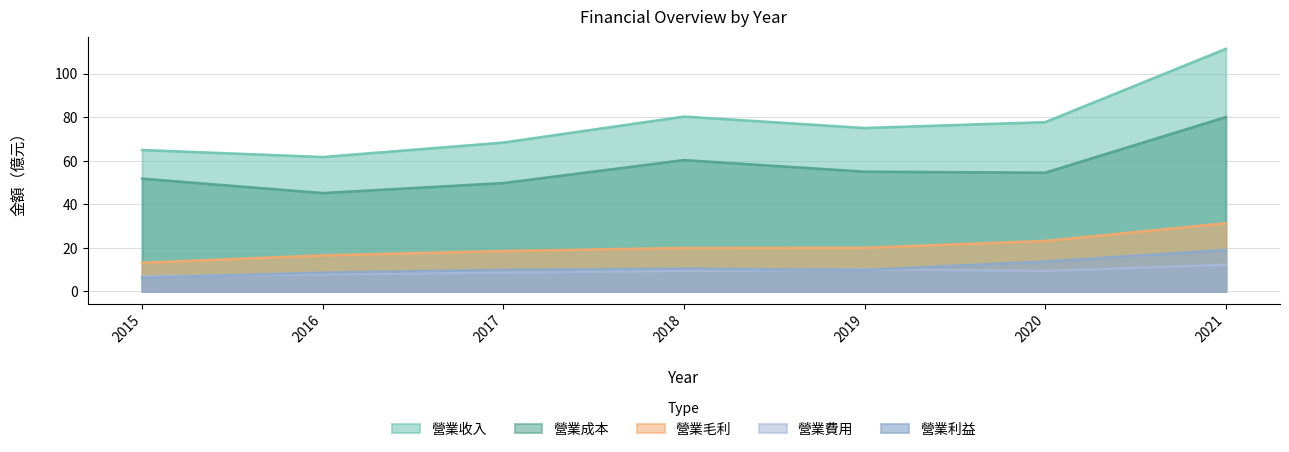

What are all the series names shown in the legend?

營業收入, 營業成本, 營業毛利, 營業費用, 營業利益